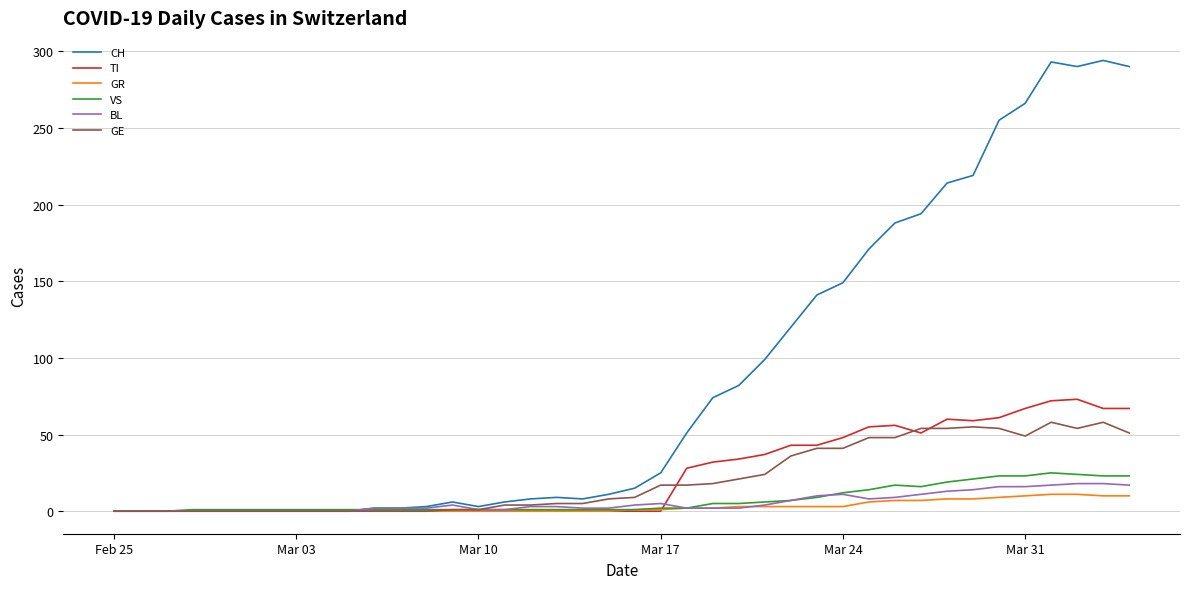

Which series has the largest total across all categories?

CH